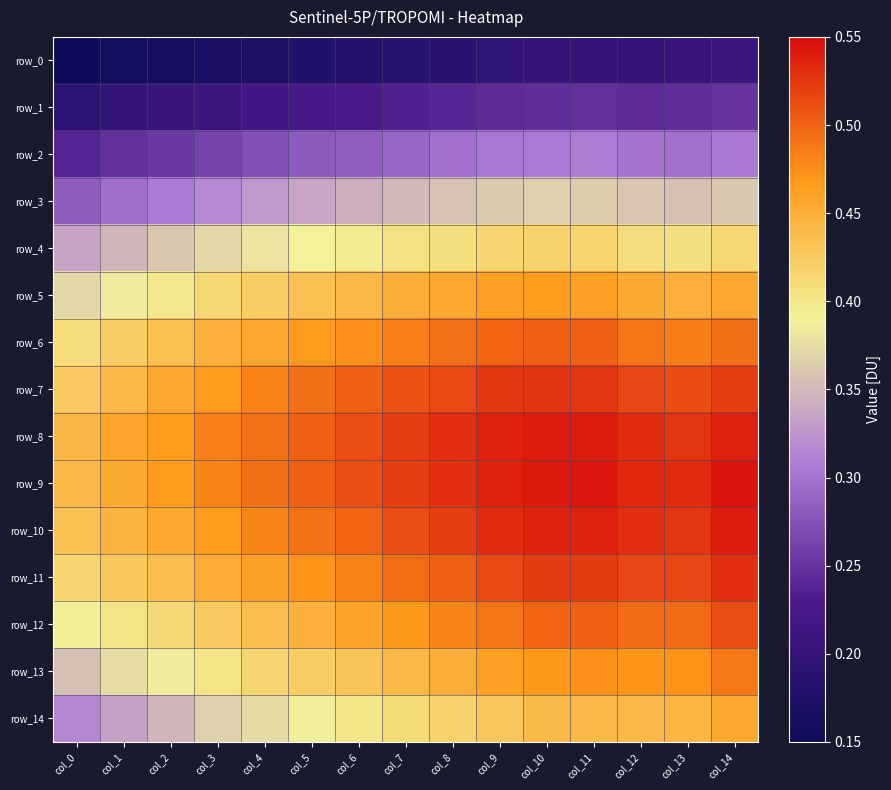

Which has a higher value, col_11 or col_2?

col_11